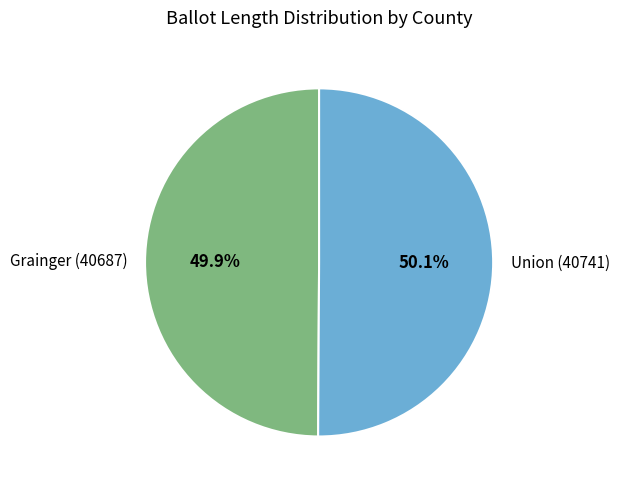

Count the number of slices in the pie.

2